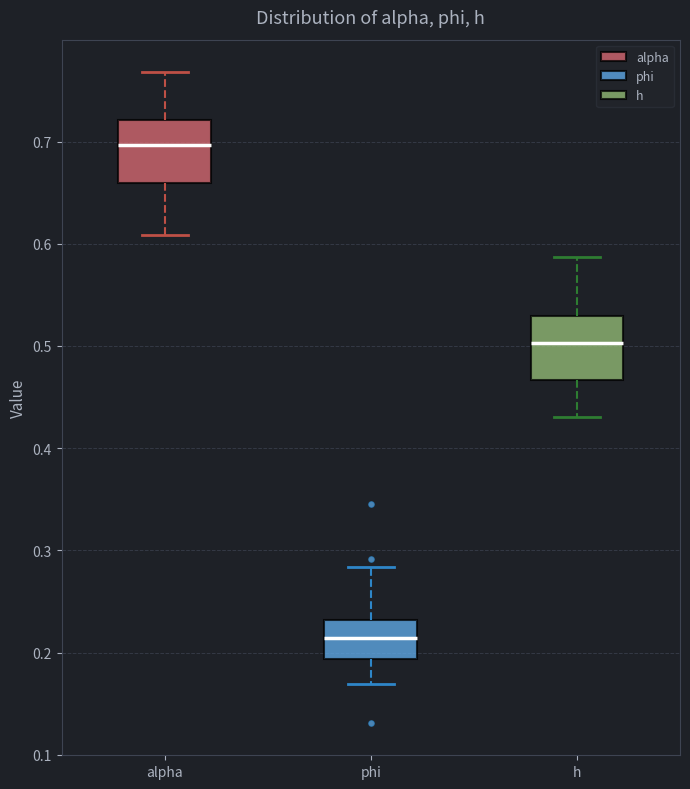

Which box's median line is the lowest?

phi